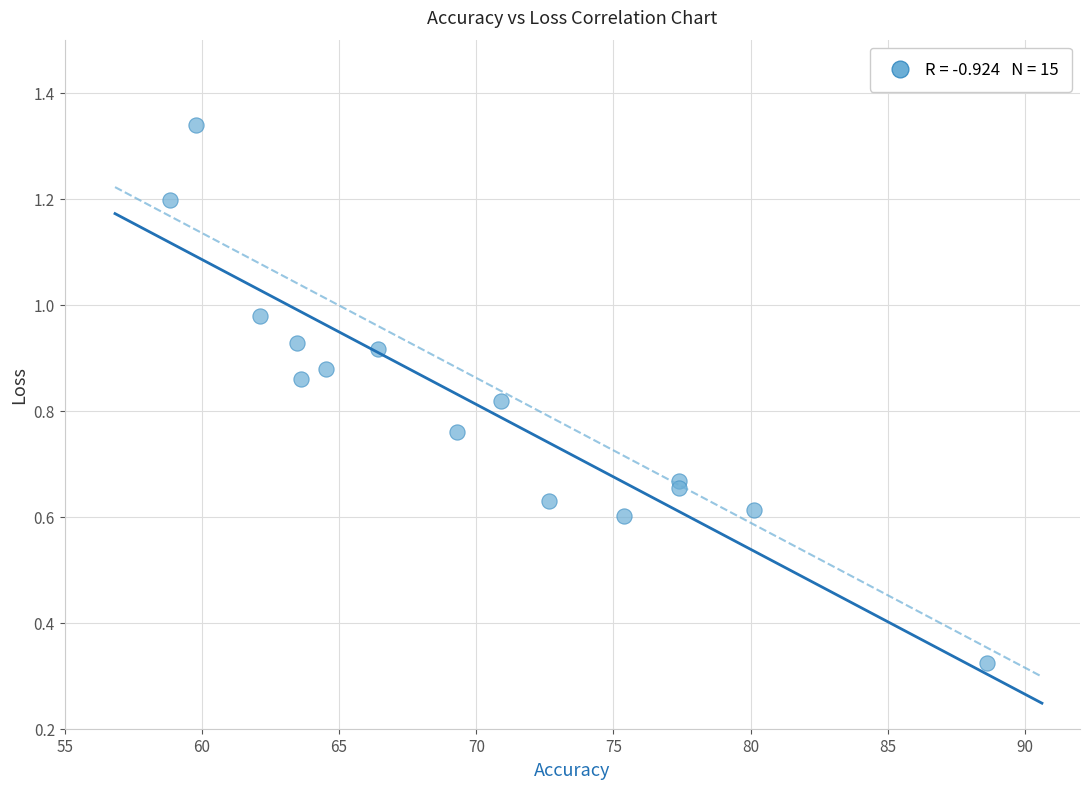

What is the range of X values (max minus min)?

29.8